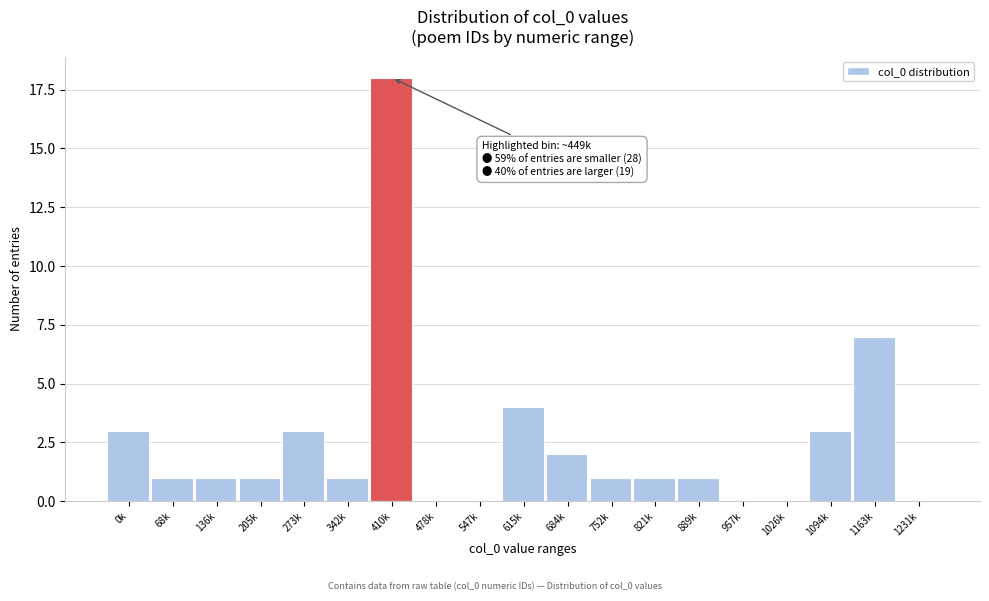

Reading left to right, what are all the values shown in this chart?

0k=3	68k=1	136k=1	205k=1	273k=3	342k=1	410k=18	478k=0	547k=0	615k=4	684k=2	752k=1	821k=1	889k=1	957k=0	1026k=0	1094k=3	1163k=7	1231k=0